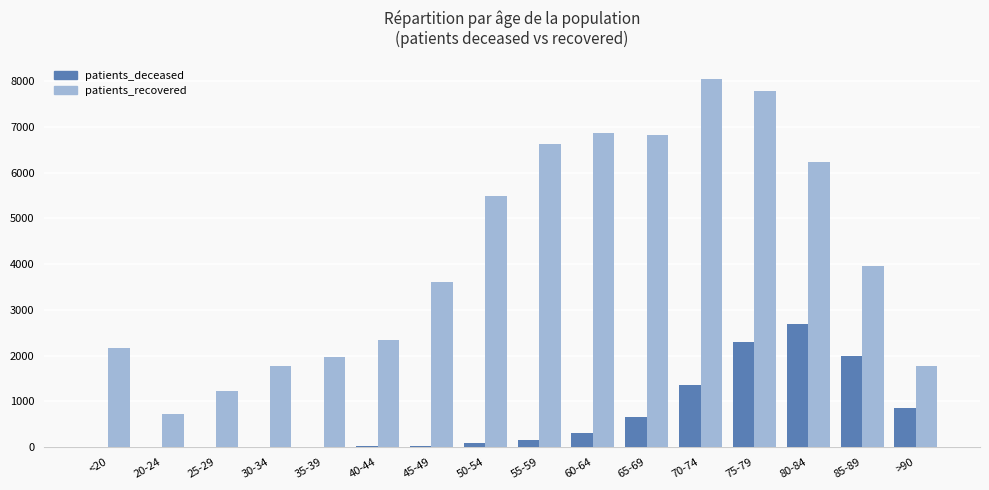

What is the sum of all patients_recovered values?

67459